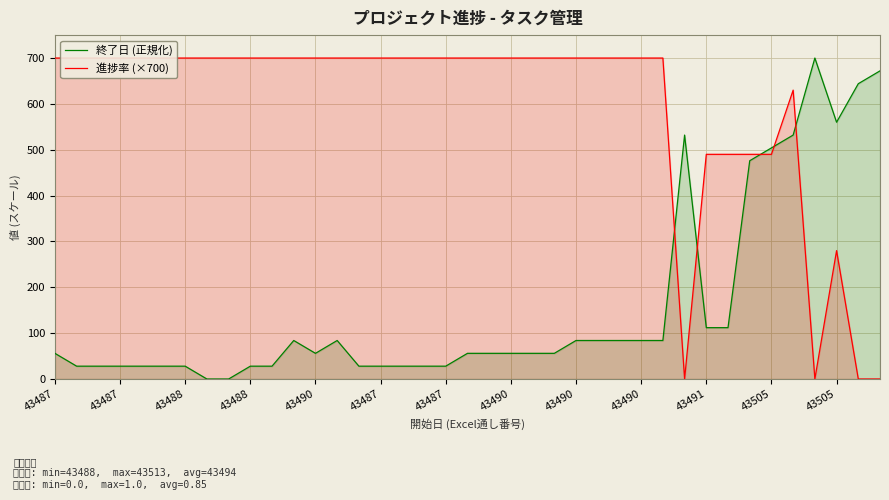

The value of 進捗率 (×700) at 28 is 700.0. True or false?

True